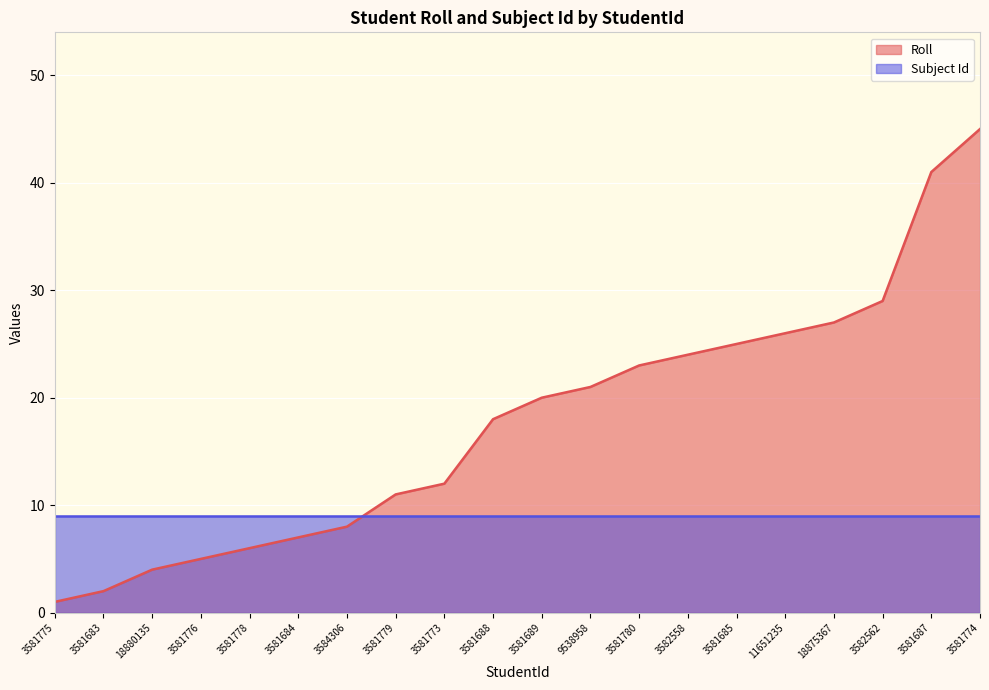

Rank the categories by value from highest to lowest.

3581774, 3581687, 3582562, 18875367, 11651235, 3581685, 3582558, 3581780, 9538958, 3581689, 3581688, 3581773, 3581779, 3584306, 3581684, 3581778, 3581776, 18880135, 3581683, 3581775